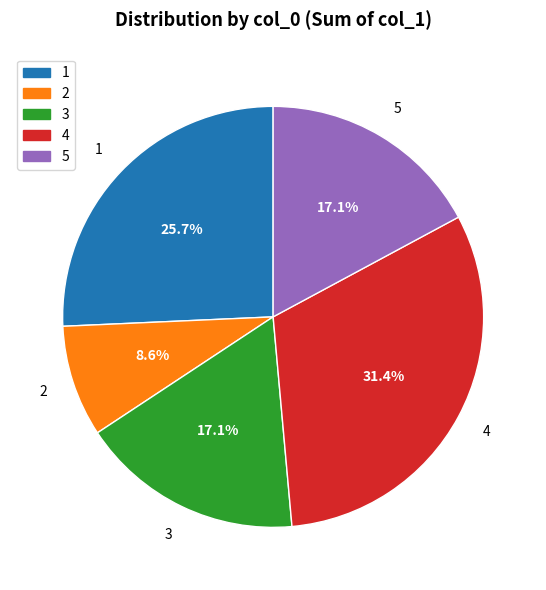

What is the largest slice in the pie chart?

4